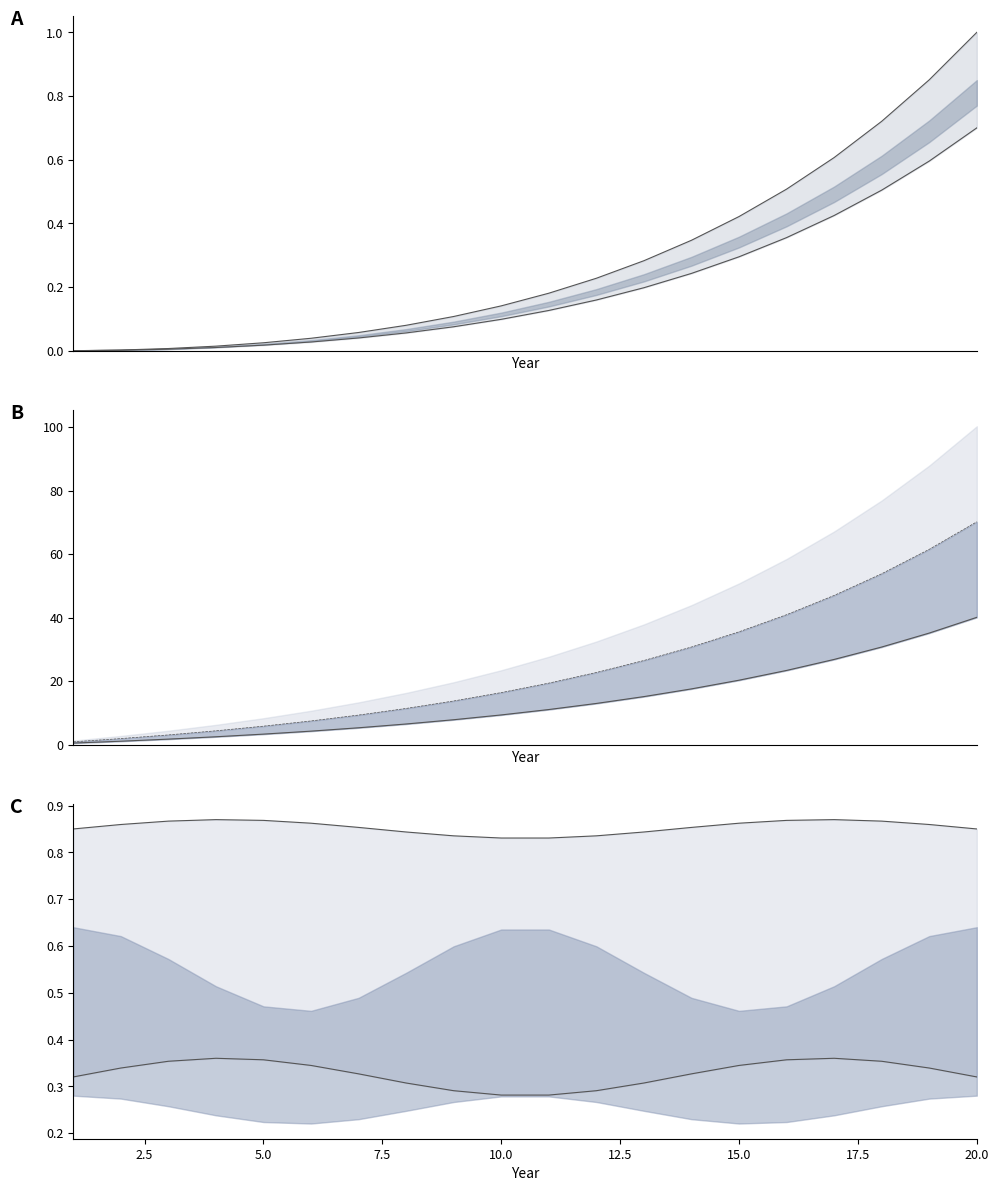

The lower series shows 0.1 at 15.0. True or false?

False